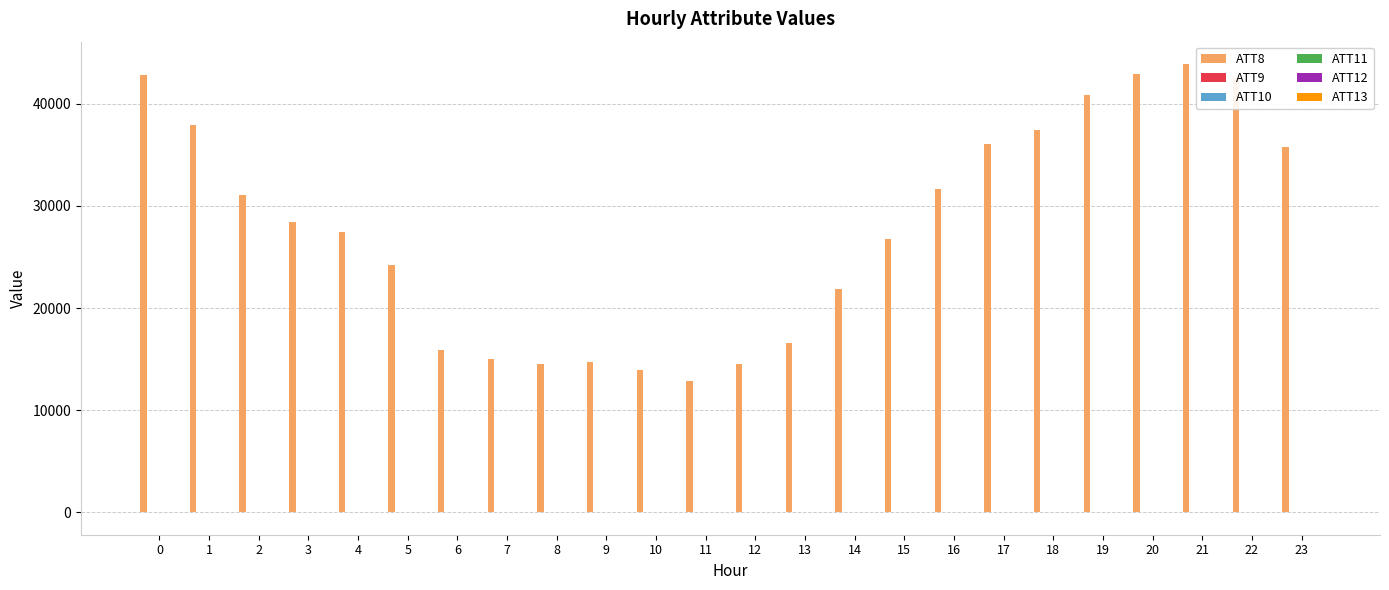

How many groups of bars are there?

24